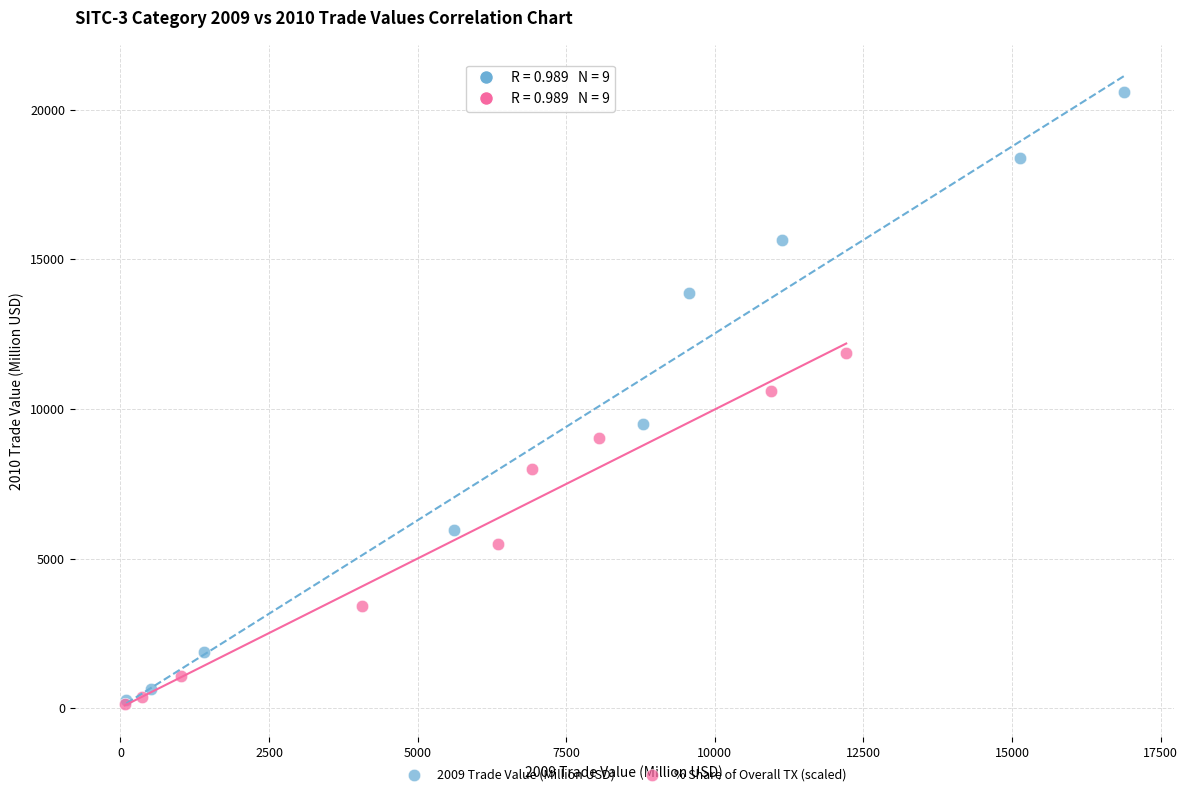

Which series reaches the maximum Y coordinate?

2009 Trade Value (Million USD)